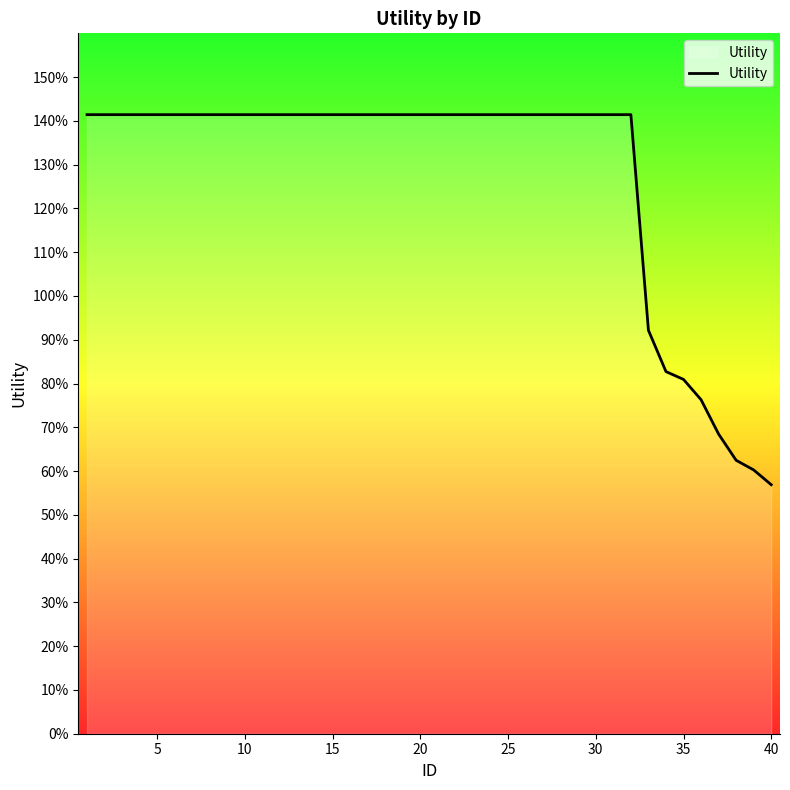

Is this an area chart (filled region under the line)?

Yes